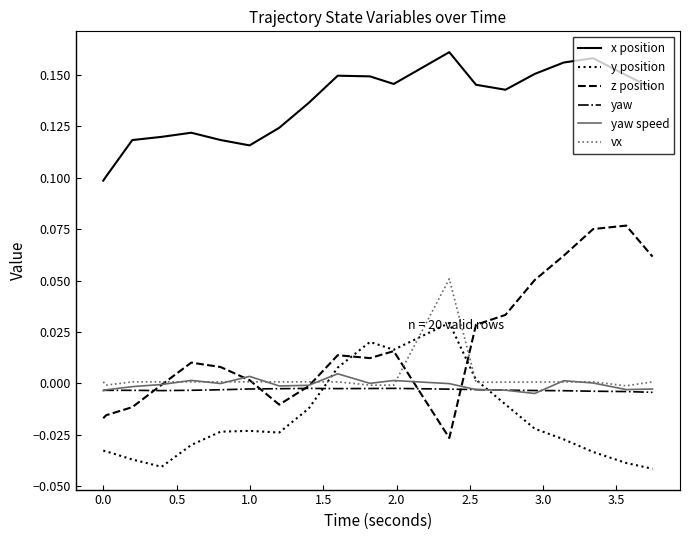

Which series has the widest spread of values?

z position